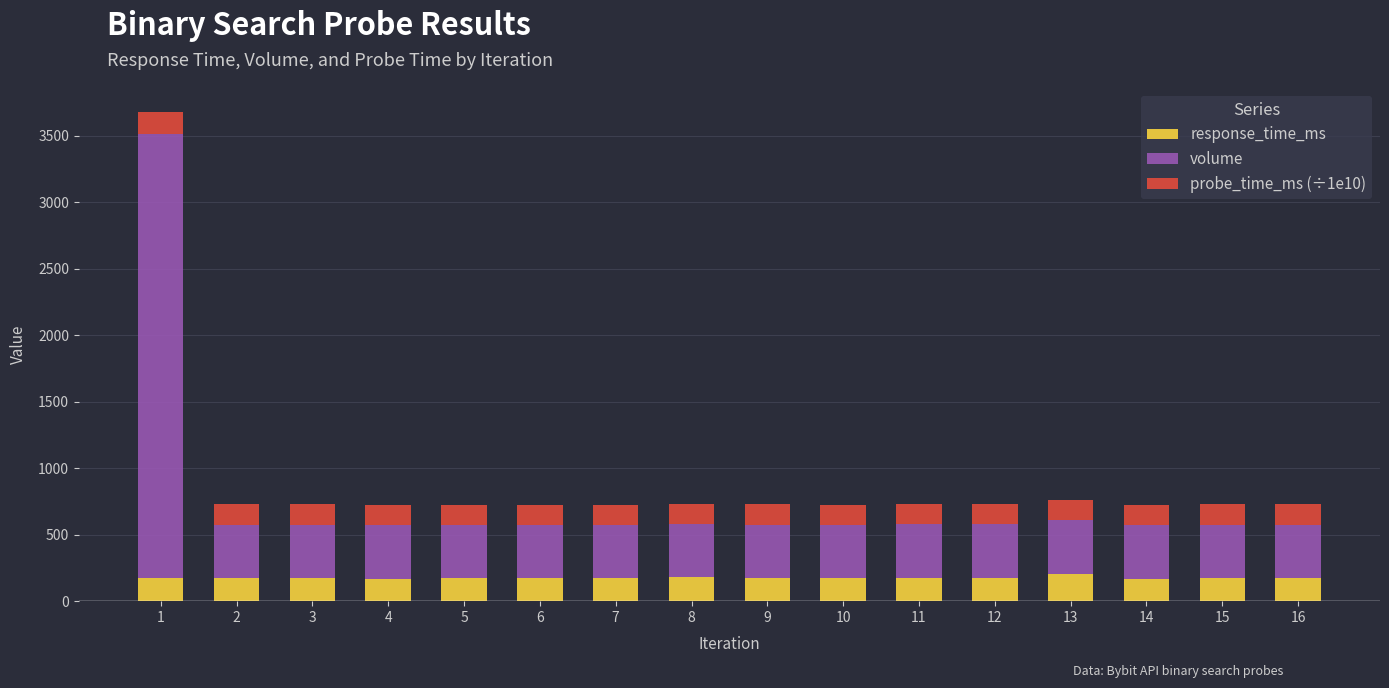

What is the sum of the response_time_ms values at 6 and 9?

347.4